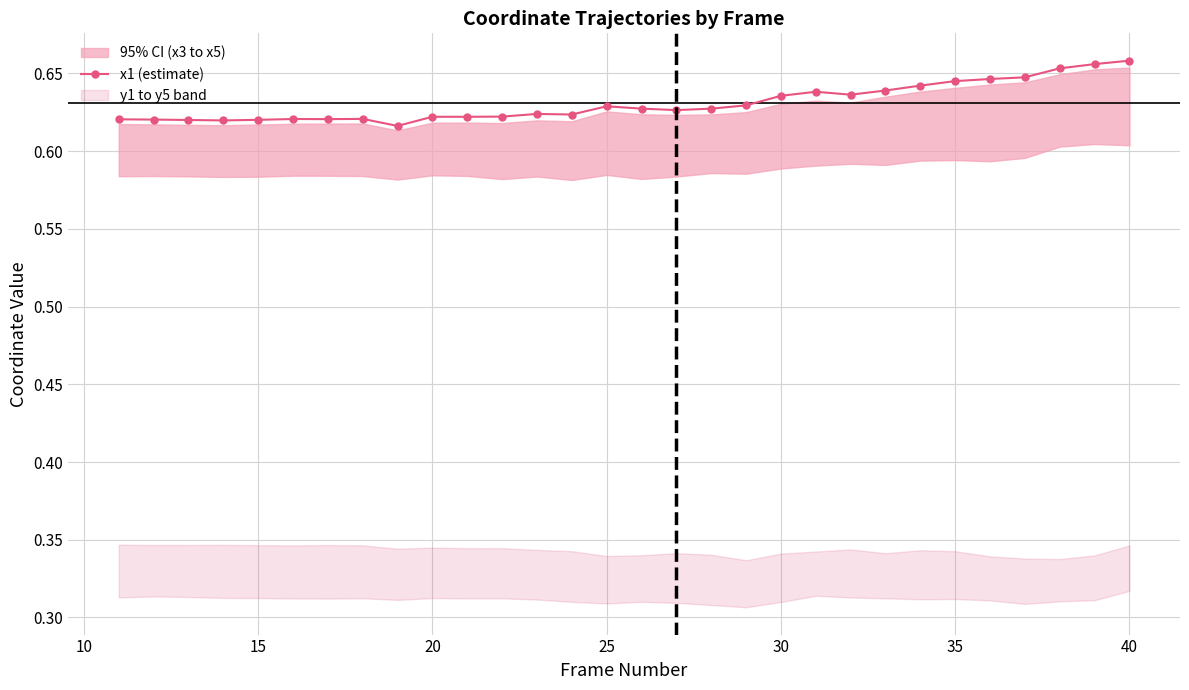

True or false: x1 (estimate) has a value of 1.1 at 15.

False